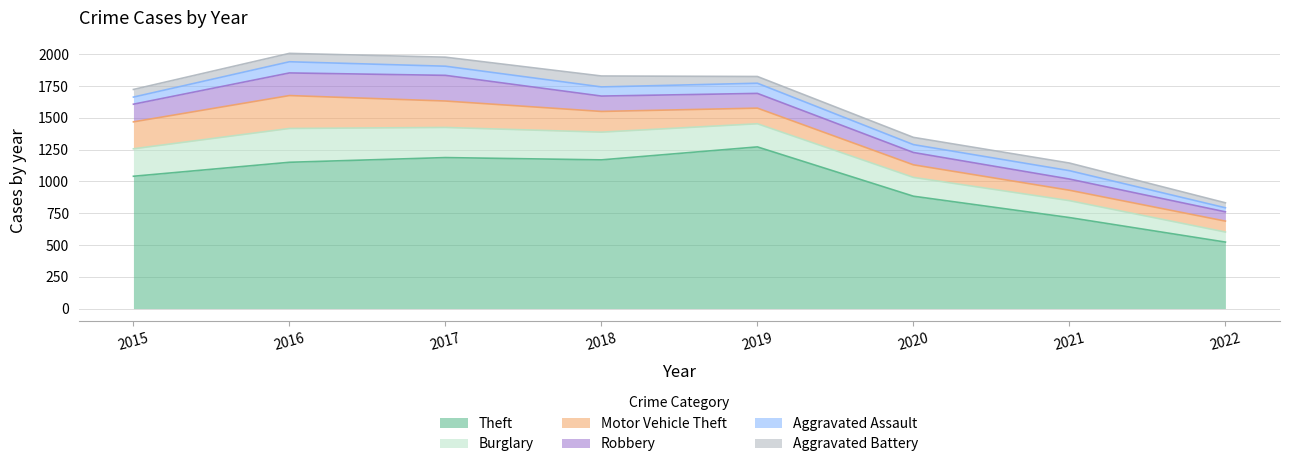

At which label is Aggravated Assault closest to 60?

2020